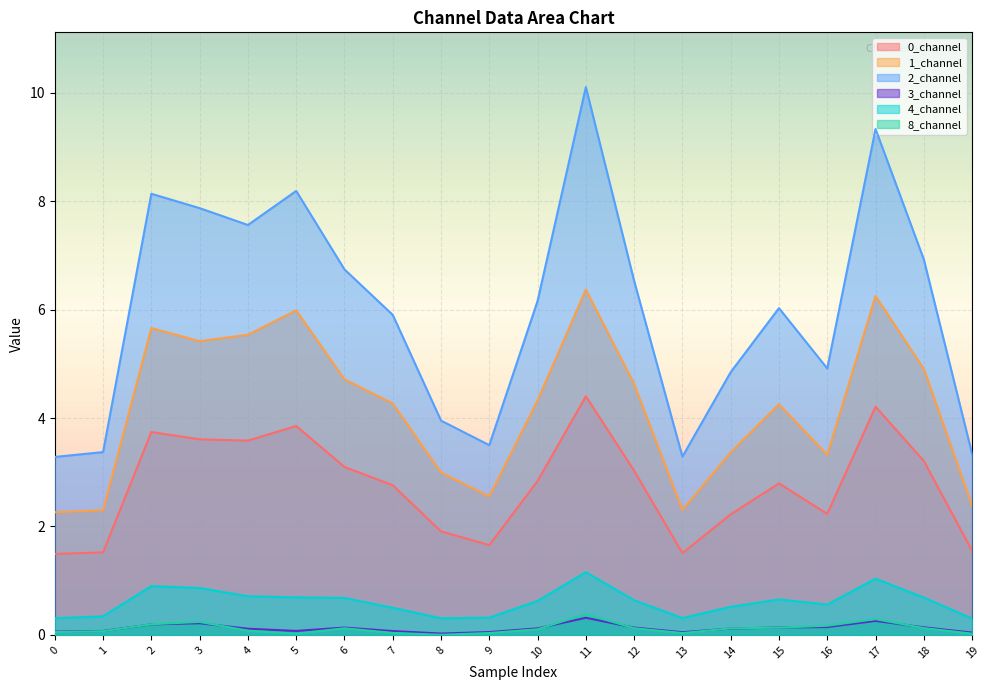

Where is the first local minimum for 3_channel?

5